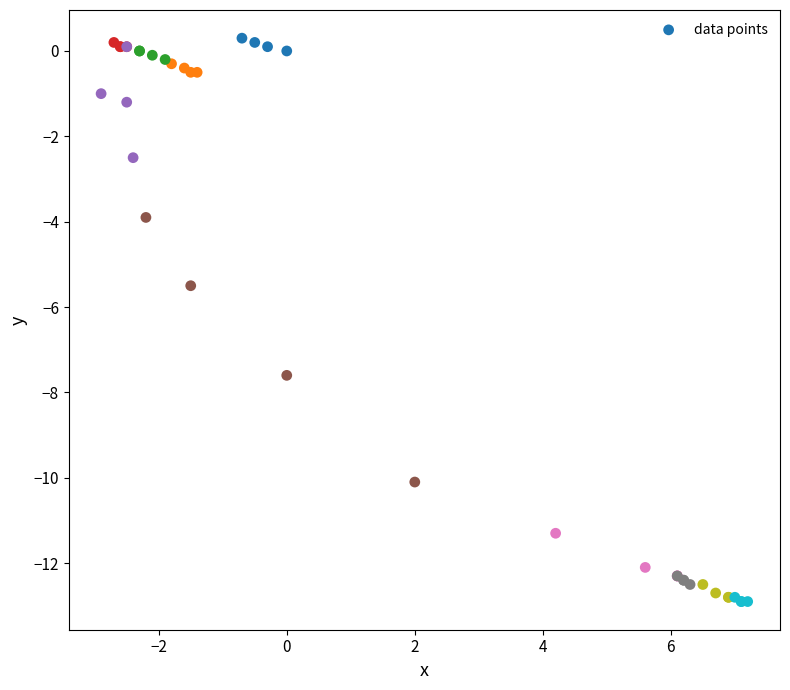

What Y value in the scatter plot is closest to -6?

-5.5